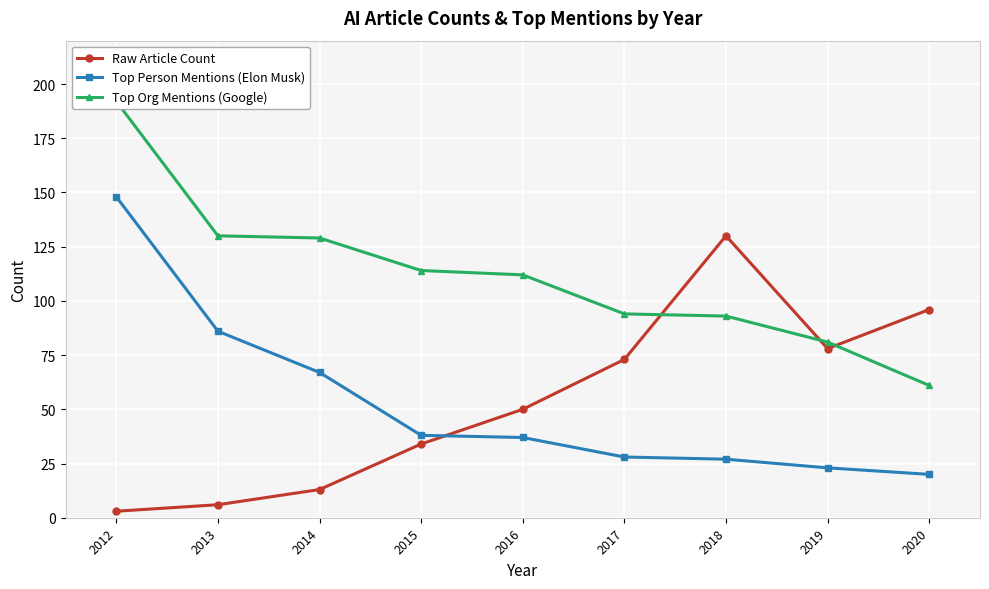

True or false: Top Person Mentions (Elon Musk) and Top Org Mentions (Google) cross at least once.

False